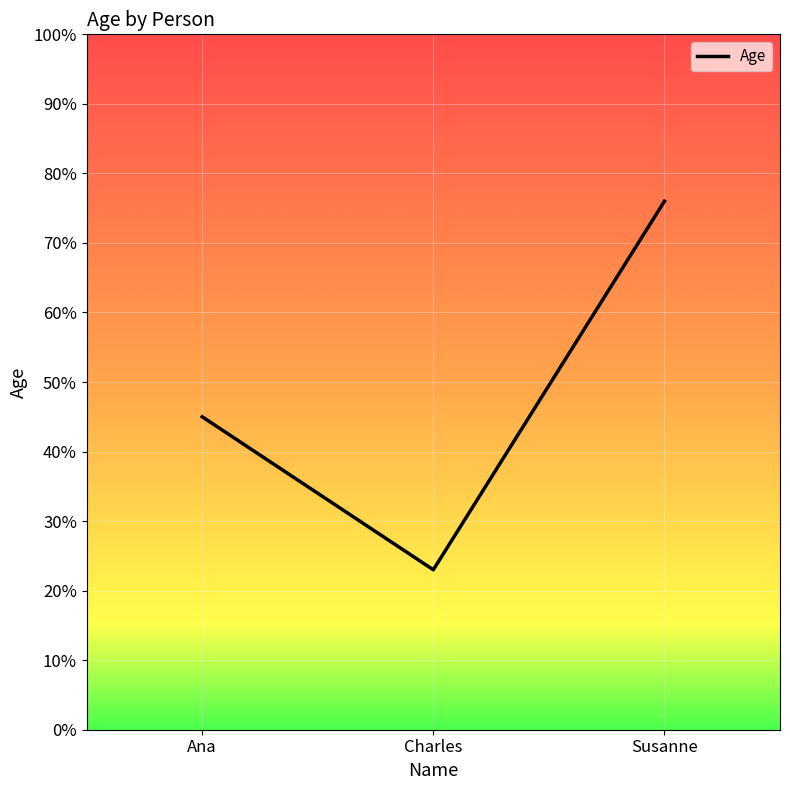

How many series are shown in this chart?

1